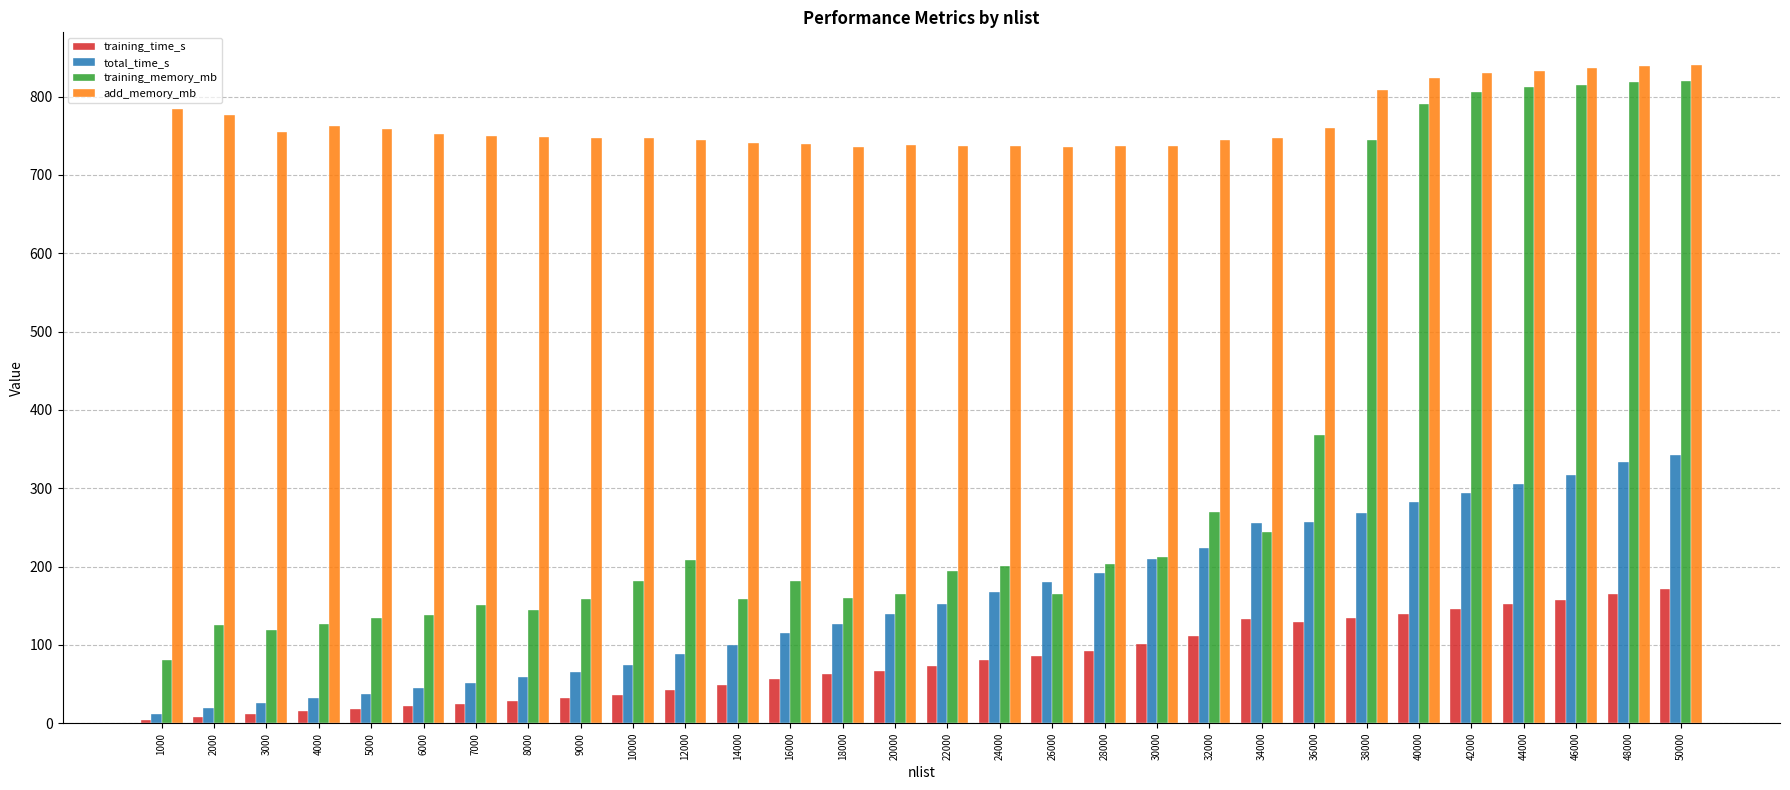

What is the maximum value shown in the chart?

840.0